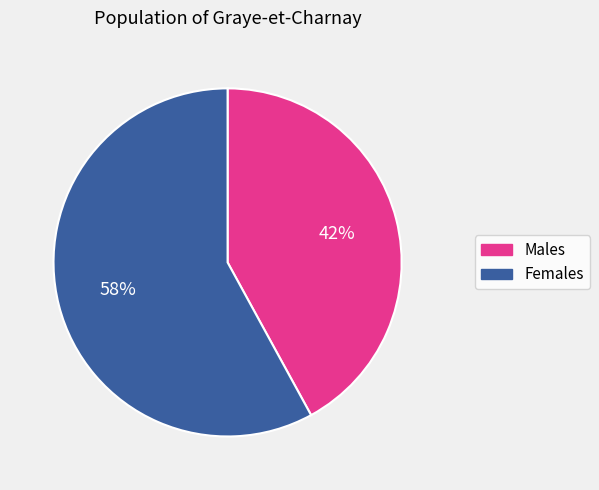

Which category has the biggest portion of the pie?

Females